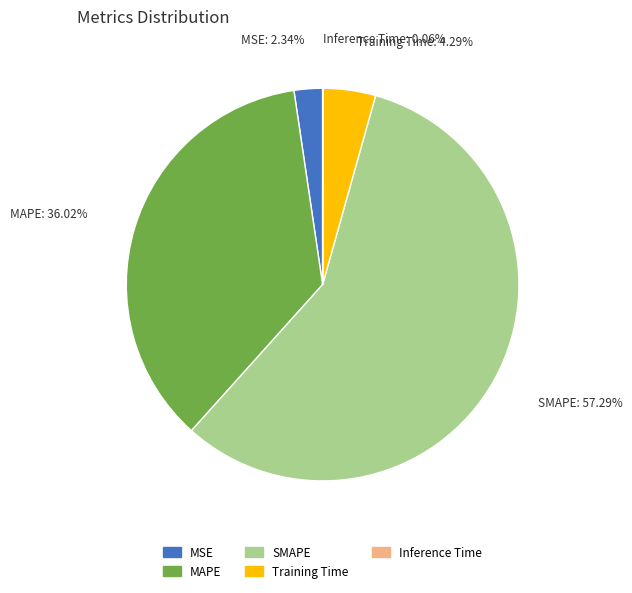

To the nearest percent, what is the average slice percentage?

20%